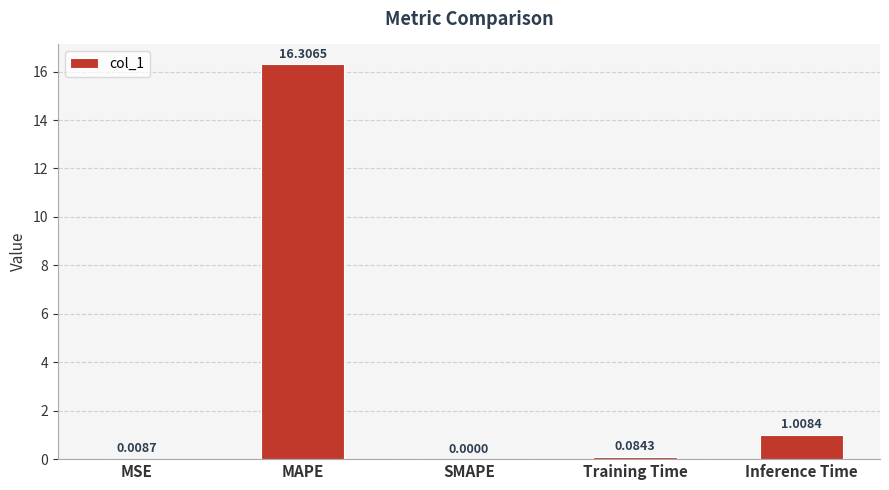

Between Training Time and SMAPE, which is larger?

Training Time